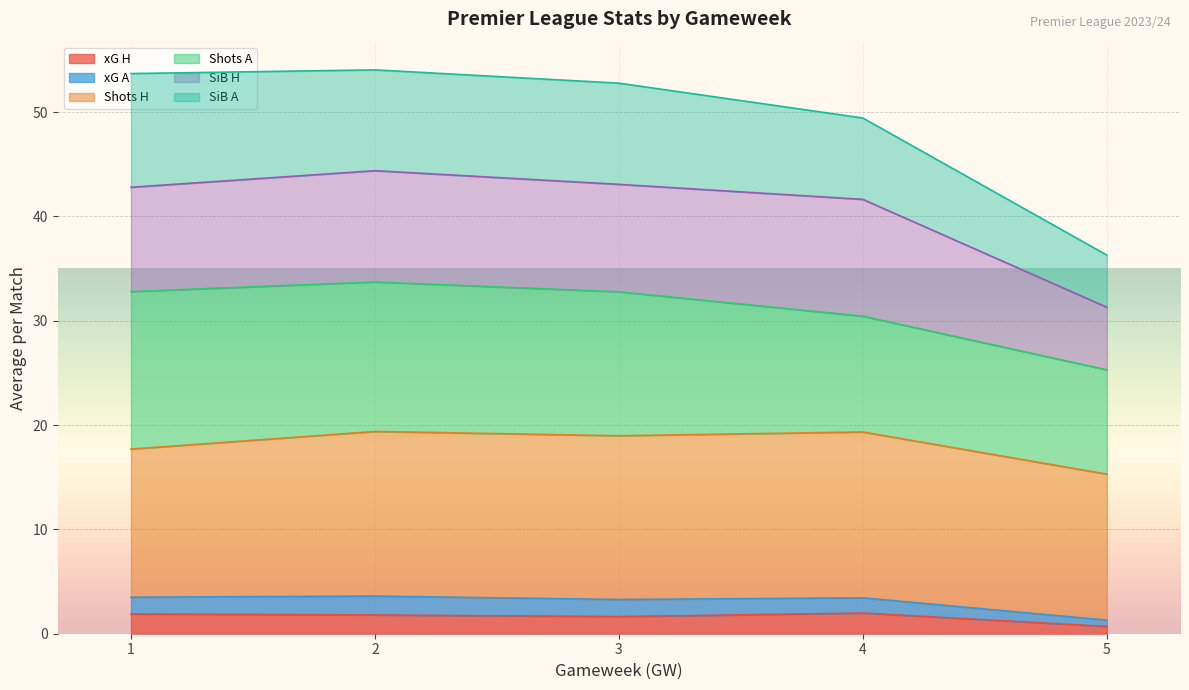

What is the total value across all series at 4?

49.4